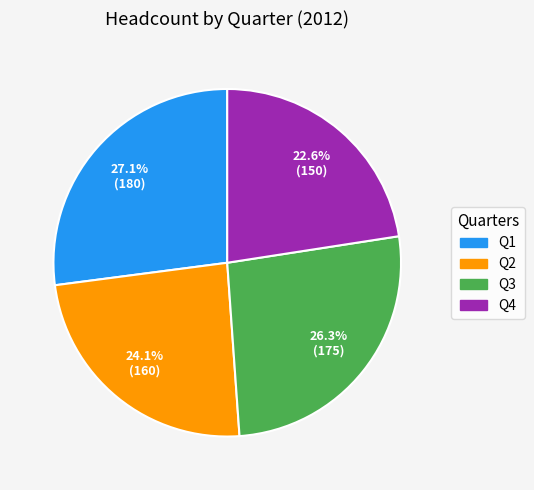

To the nearest percent, what is the combined percentage of Q2 and Q1?

51%